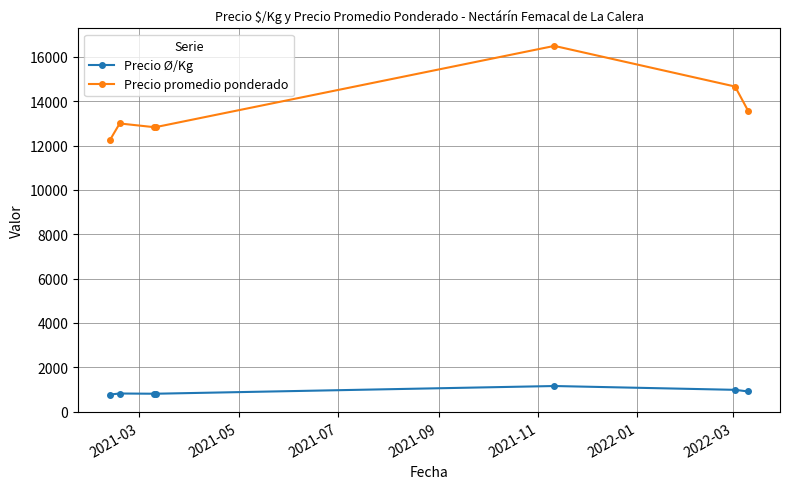

Rank the series by their average value, from lowest to highest.

Precio Ø/Kg, Precio promedio ponderado